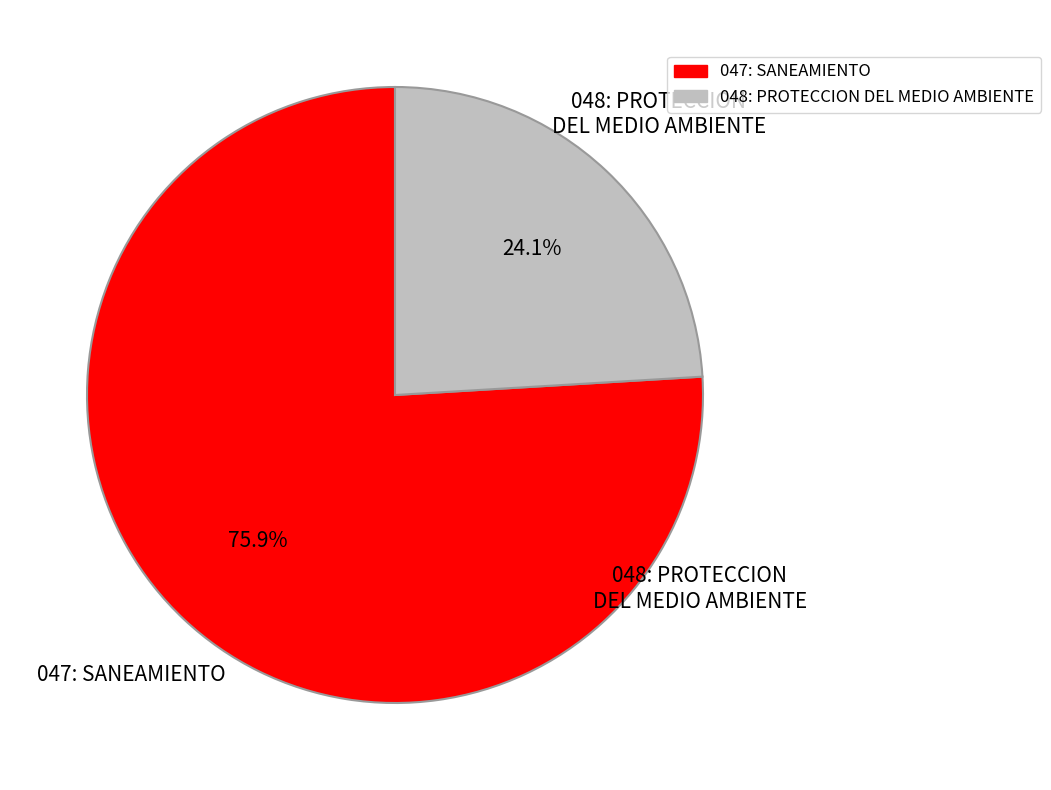

What is the majority slice?

047: SANEAMIENTO